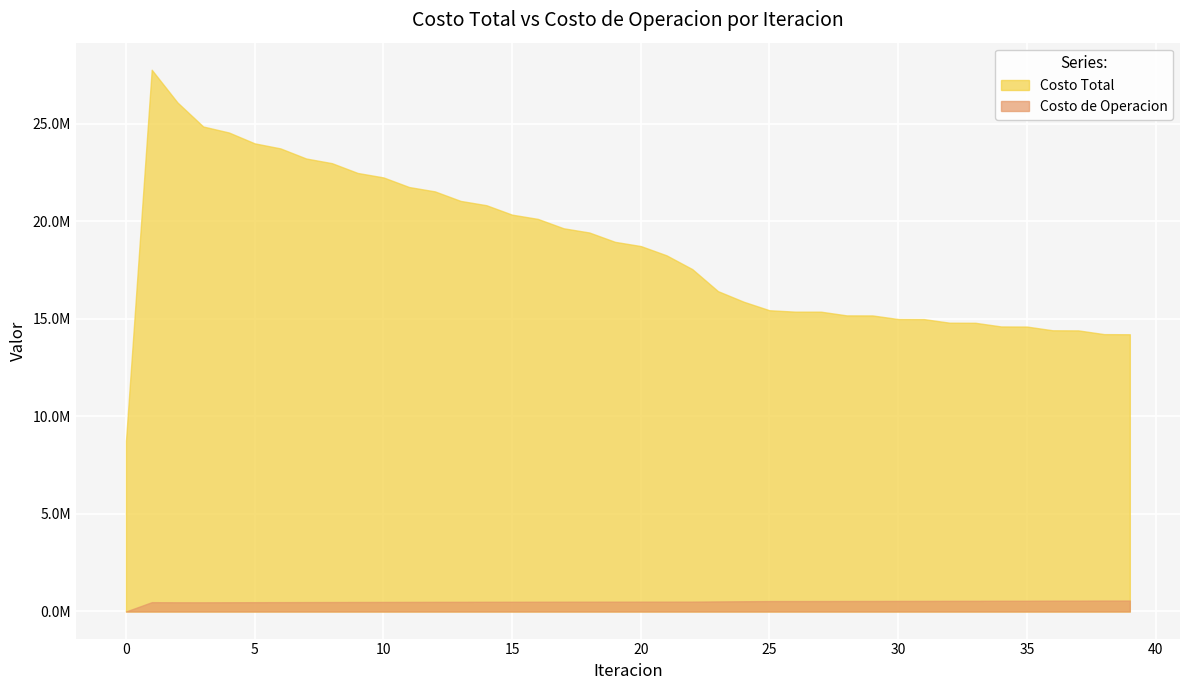

List the labels in order of Costo de Operacion value, largest first.

39, 38, 37, 36, 35, 34, 33, 32, 31, 30, 29, 28, 27, 26, 25, 24, 23, 22, 21, 20, 19, 18, 17, 16, 15, 14, 13, 12, 11, 10, 9, 8, 7, 6, 1, 5, 4, 2, 3, 0